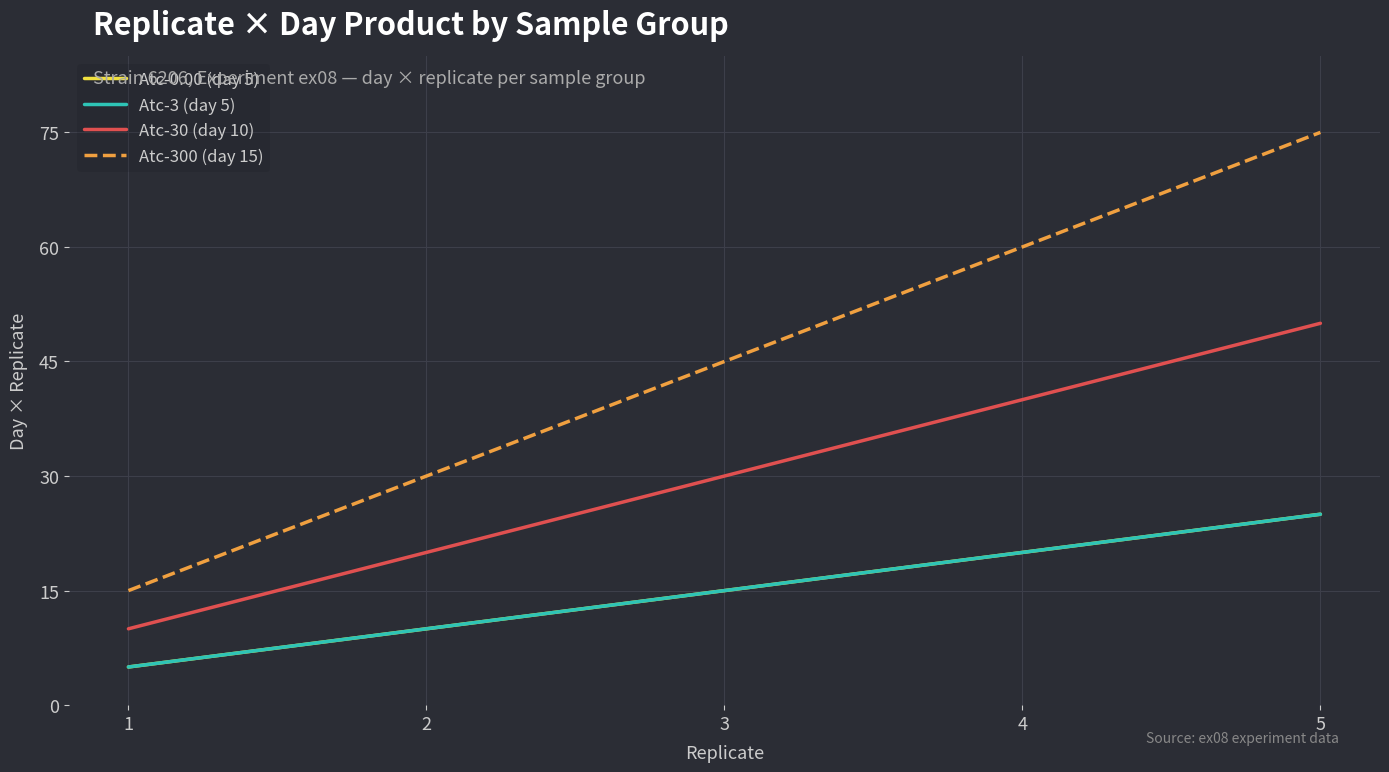

The Atc-3 (day 5) series shows 25 at 5. True or false?

True